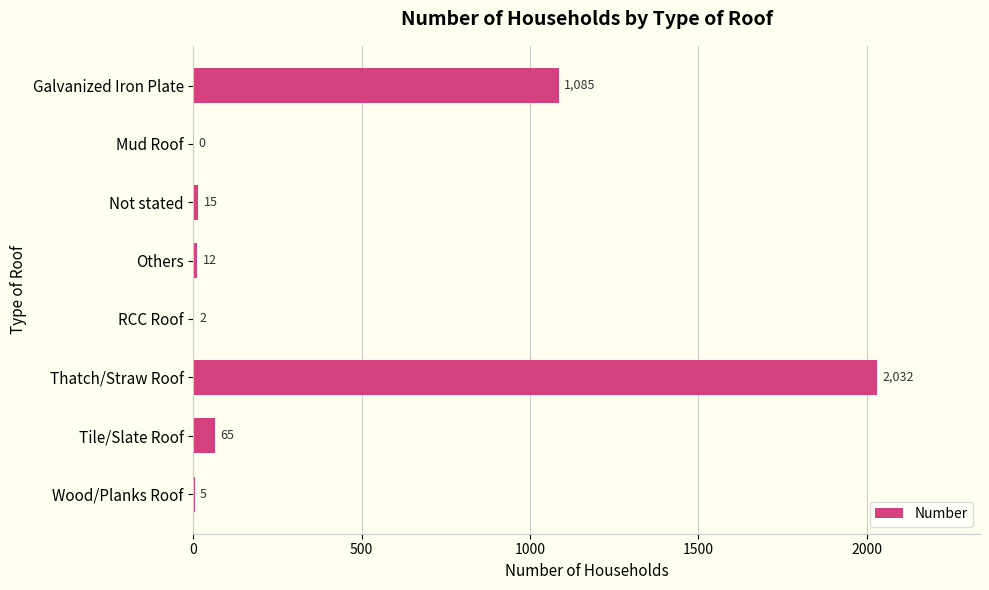

Are the bars grouped side by side (vs. stacked)?

No